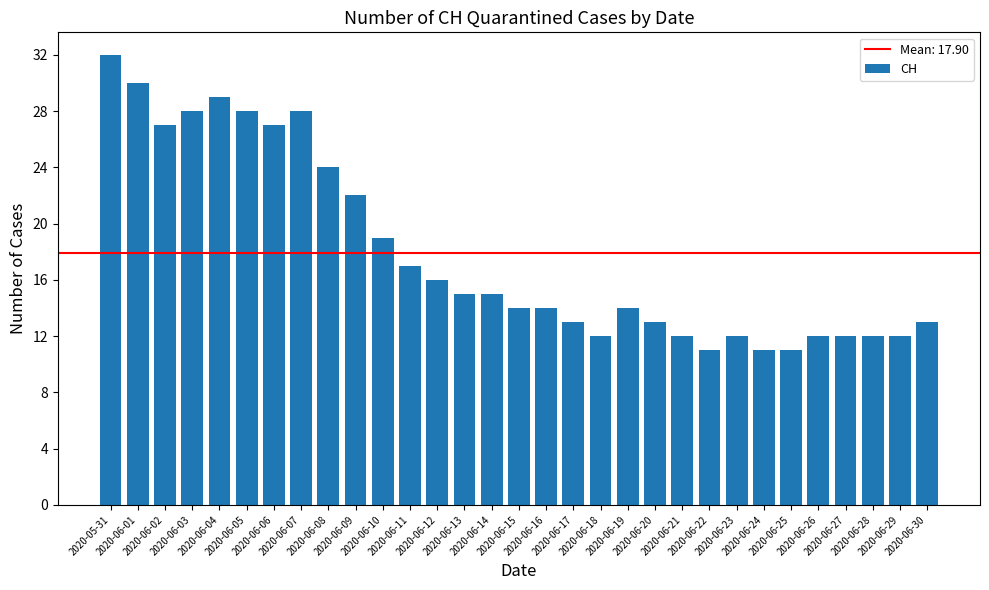

What is the maximum value shown in the chart?

32